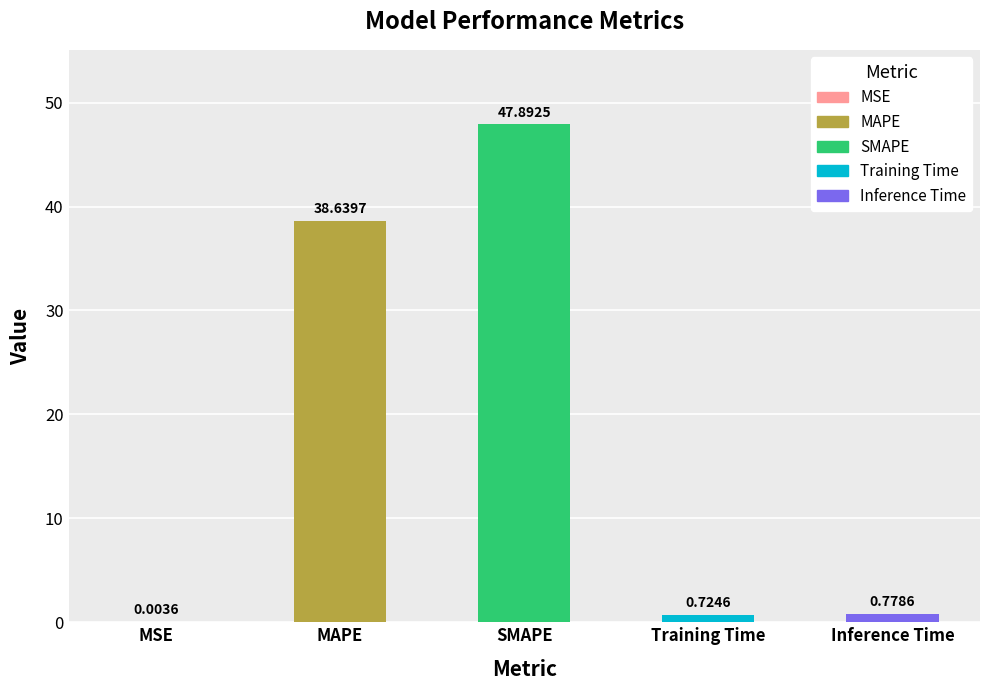

What is the greatest value displayed?

47.9